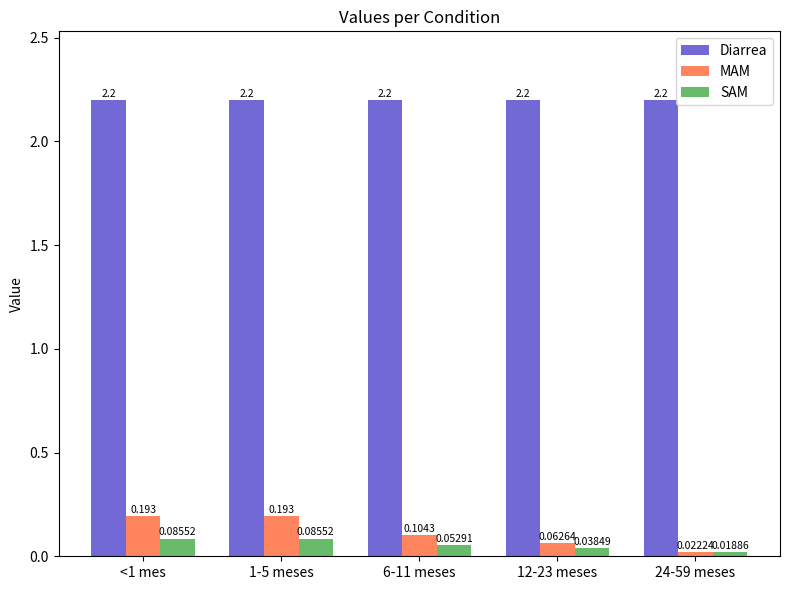

Rank the series at 24-59 meses from highest to lowest value.

Diarrea, MAM, SAM